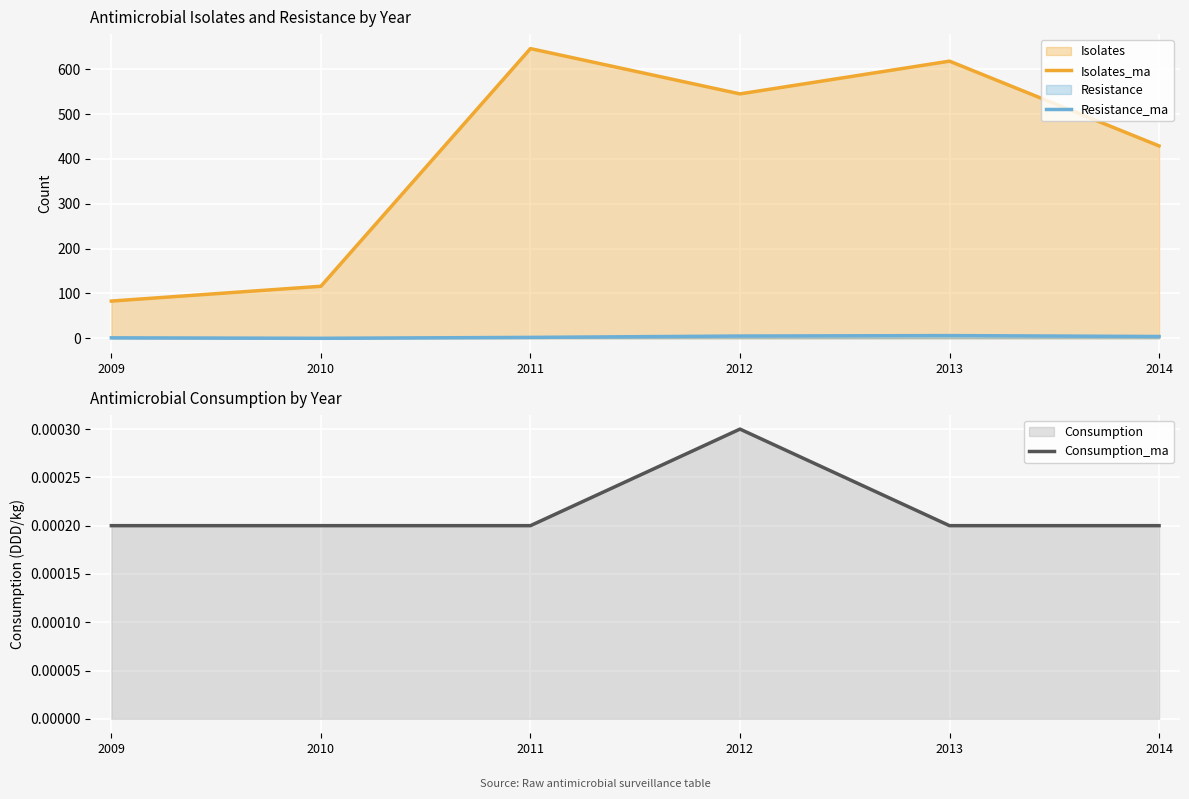

Is it true that Resistance_ma equals 3.4 at 2011?

False